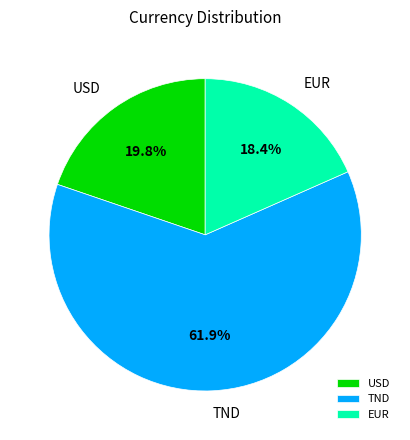

Which category accounts for the majority?

TND